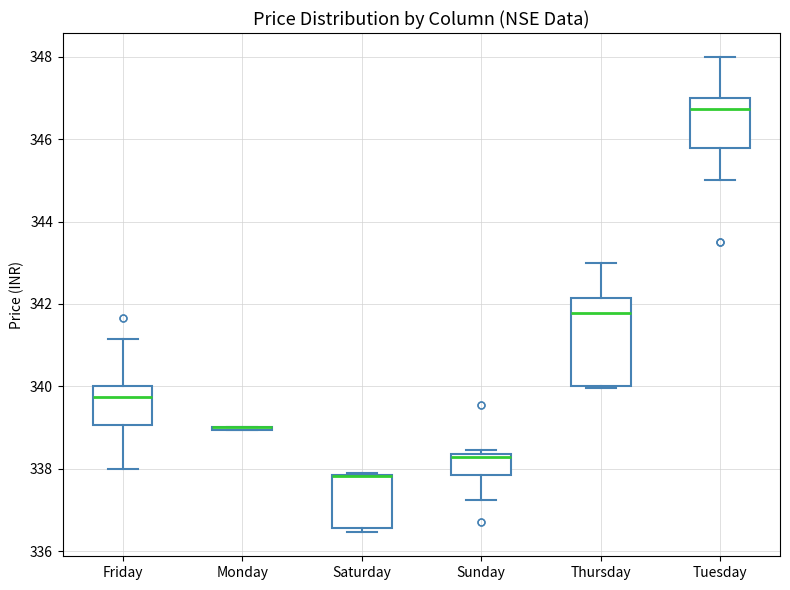

Comparing the boxes themselves (not the whiskers), which one is the tallest?

Thursday